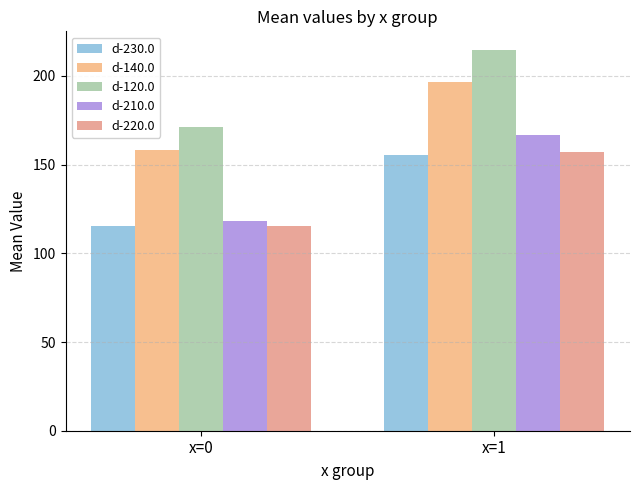

What is the maximum value shown in the chart?

214.4